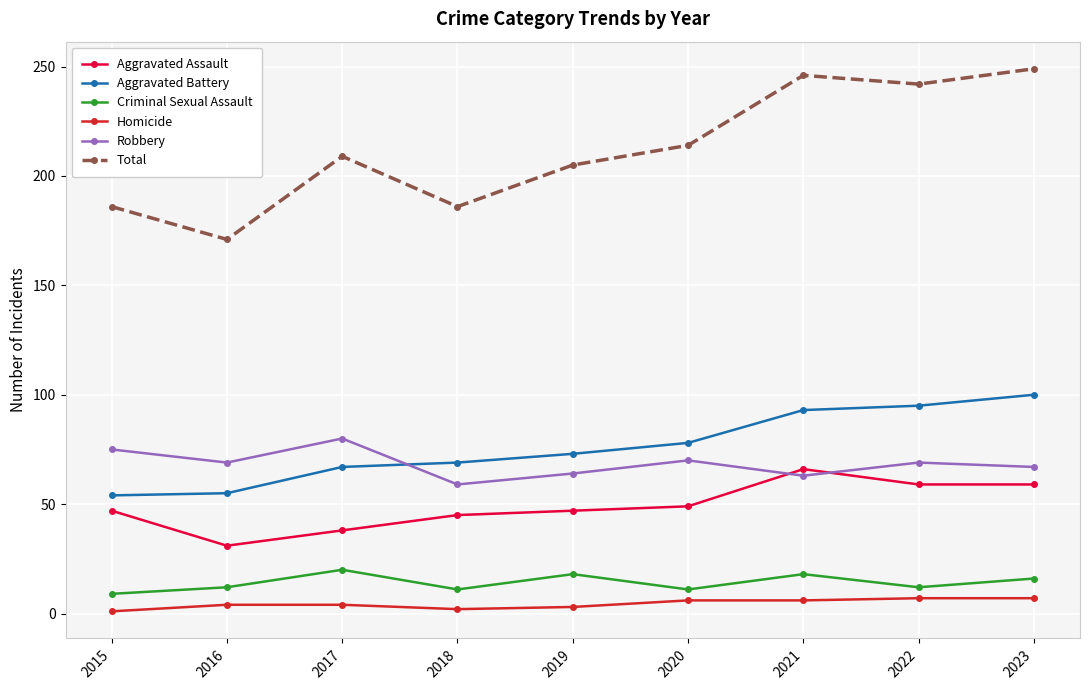

What is the spread (max minus min) of values at 2022?

235